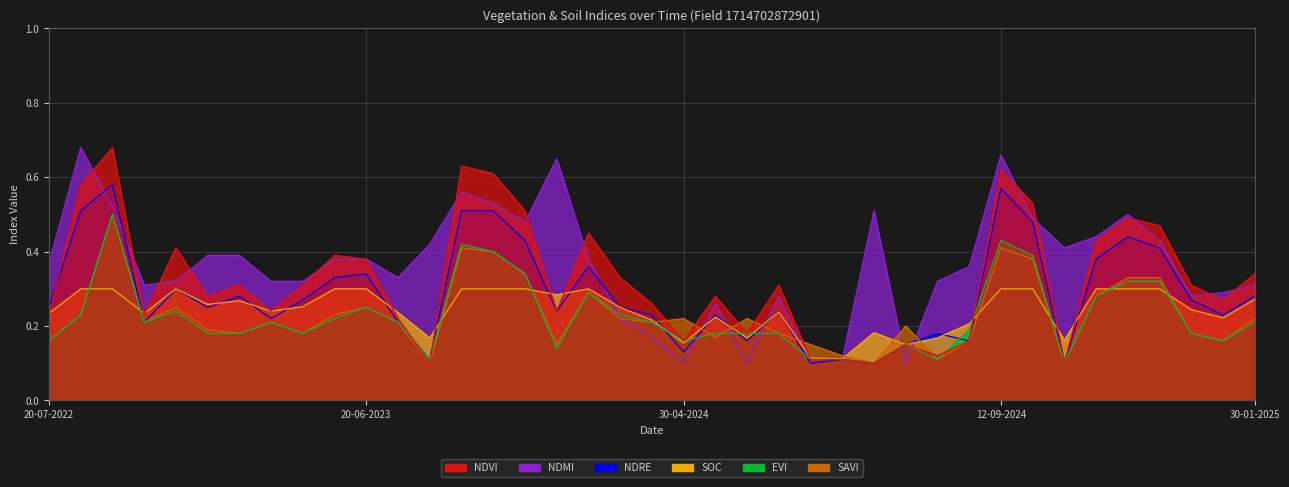

What is the label of the 33rd point from the right?

27-11-2022